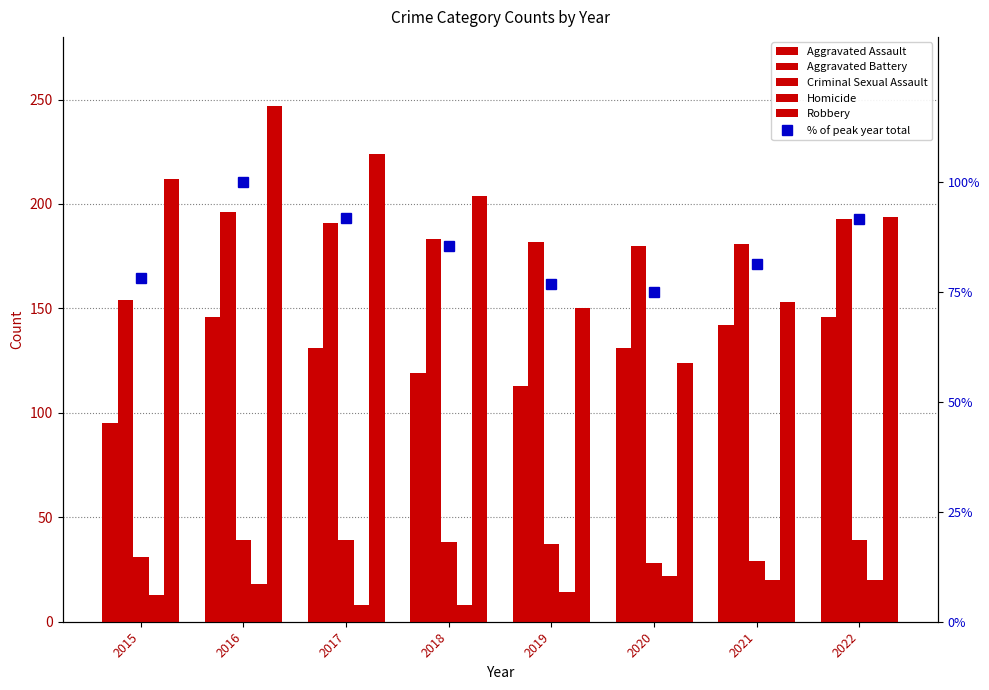

Reading right to left, what are all the values shown in this chart?

Aggravated Assault: 2022=146.0	2021=142.0	2020=131.0	2019=113.0	2018=119.0	2017=131.0	2016=146.0	2015=95.0
Aggravated Battery: 2022=193.0	2021=181.0	2020=180.0	2019=182.0	2018=183.0	2017=191.0	2016=196.0	2015=154.0
Criminal Sexual Assault: 2022=39.0	2021=29.0	2020=28.0	2019=37.0	2018=38.0	2017=39.0	2016=39.0	2015=31.0
Homicide: 2022=20.0	2021=20.0	2020=22.0	2019=14.0	2018=8.0	2017=8.0	2016=18.0	2015=13.0
Robbery: 2022=194.0	2021=153.0	2020=124.0	2019=150.0	2018=204.0	2017=224.0	2016=247.0	2015=212.0
% of peak year total: 2022=91.6	2021=81.3	2020=75.1	2019=76.8	2018=85.4	2017=91.8	2016=100.0	2015=78.2